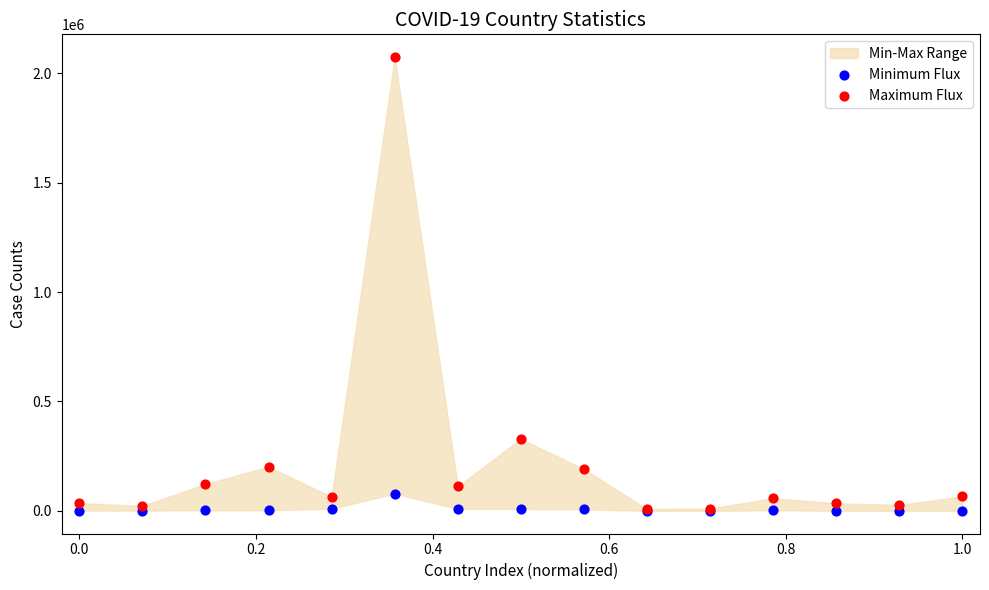

Across all series, what Y value is closest to 1037457?

328846